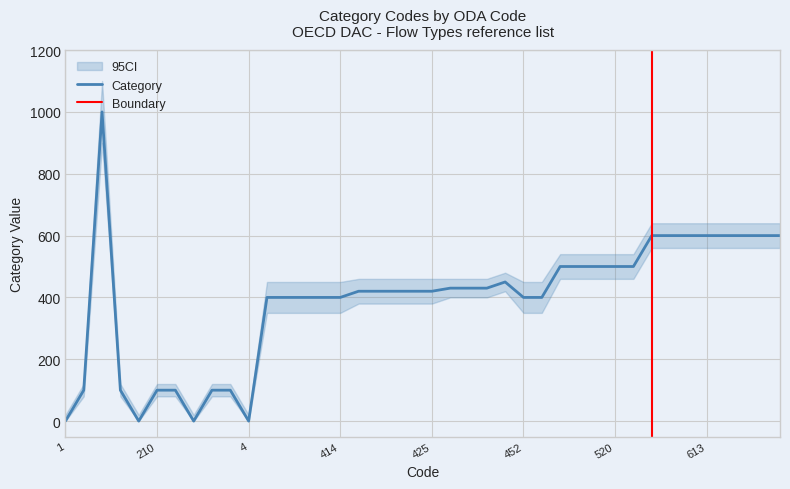

Reading left to right, what are all the values shown in this chart?

active_count: 1	1	1	1	1	1	1	1	1	1	1	1	1	1	1	1	1	1	1	1	1	1	1	1	1	1	1	1	1	1	1	1	1	1	1	1	1	1	1	1
category: 0	100	1000	100	0	100	100	0	100	100	0	400	400	400	400	400	420	420	420	420	420	430	430	430	450	400	400	500	500	500	500	500	600	600	600	600	600	600	600	600
ci_low: 0	80	900	80	0	80	80	0	80	80	0	350	350	350	350	350	380	380	380	380	380	400	400	400	420	350	350	460	460	460	460	460	560	560	560	560	560	560	560	560
ci_high: 20	120	1100	120	20	120	120	20	120	120	20	450	450	450	450	450	460	460	460	460	460	460	460	460	480	450	450	540	540	540	540	540	640	640	640	640	640	640	640	640